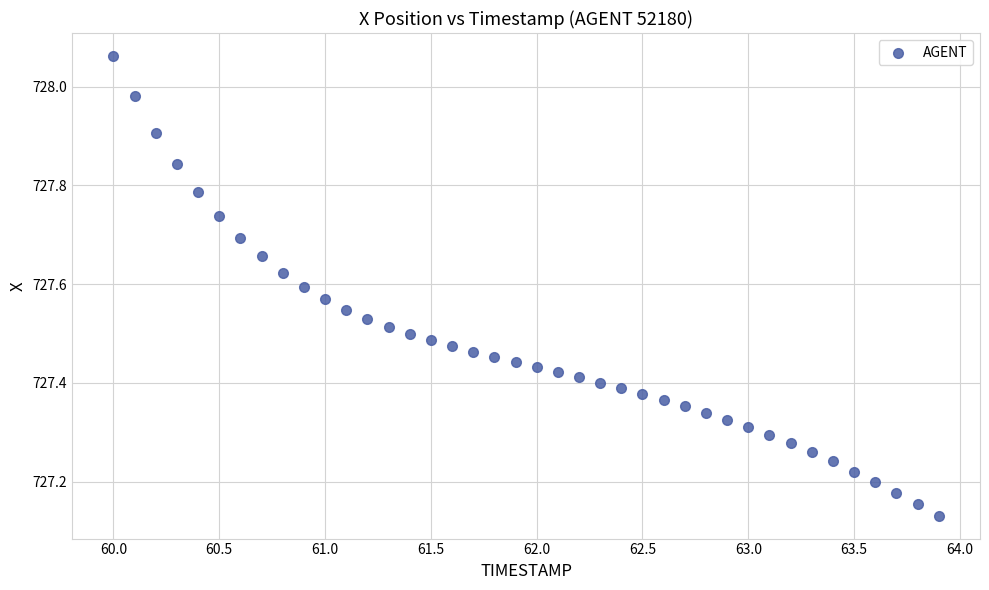

What is the range of X values (max minus min)?

3.9